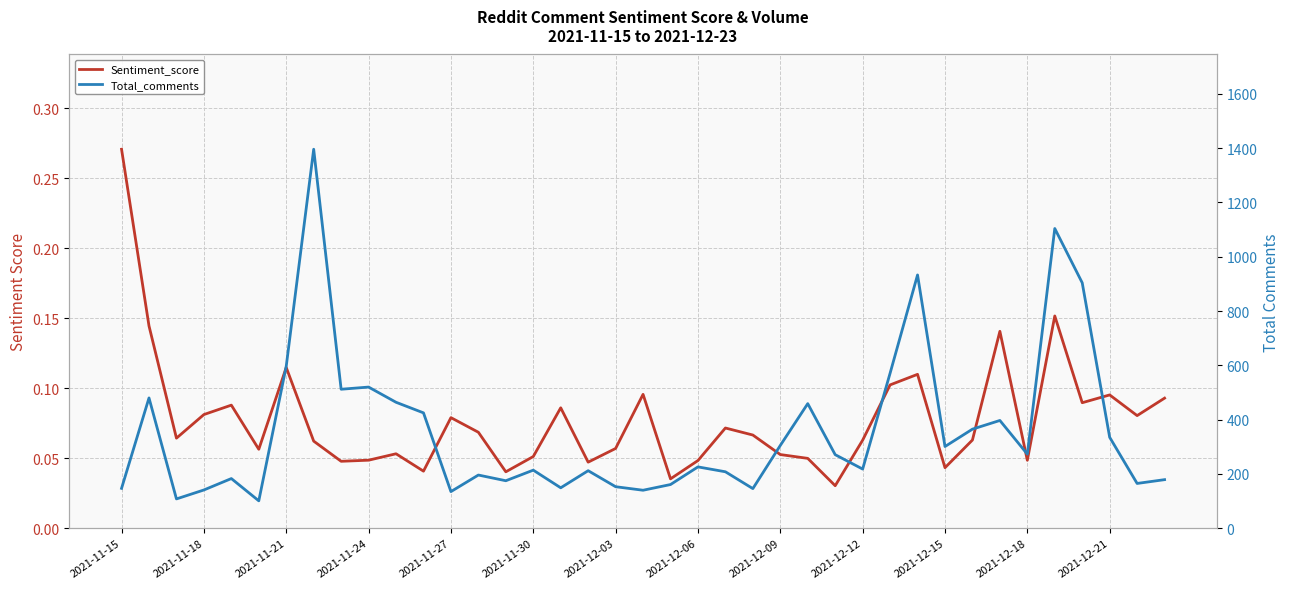

Which series has the largest total across all categories?

Total_comments